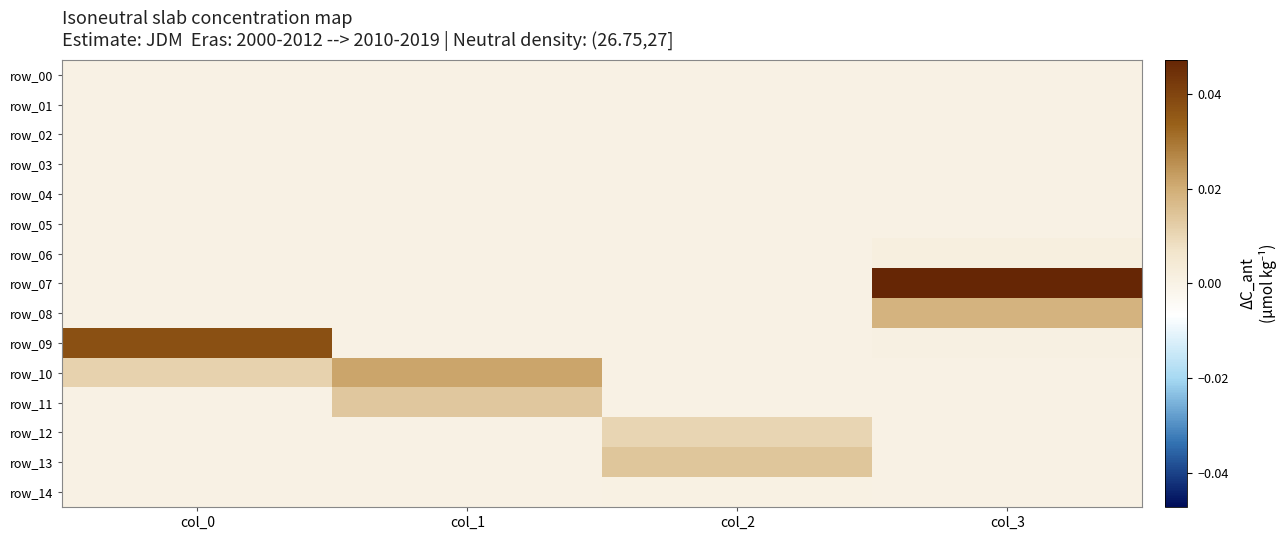

Count the number of data series in this chart.

15